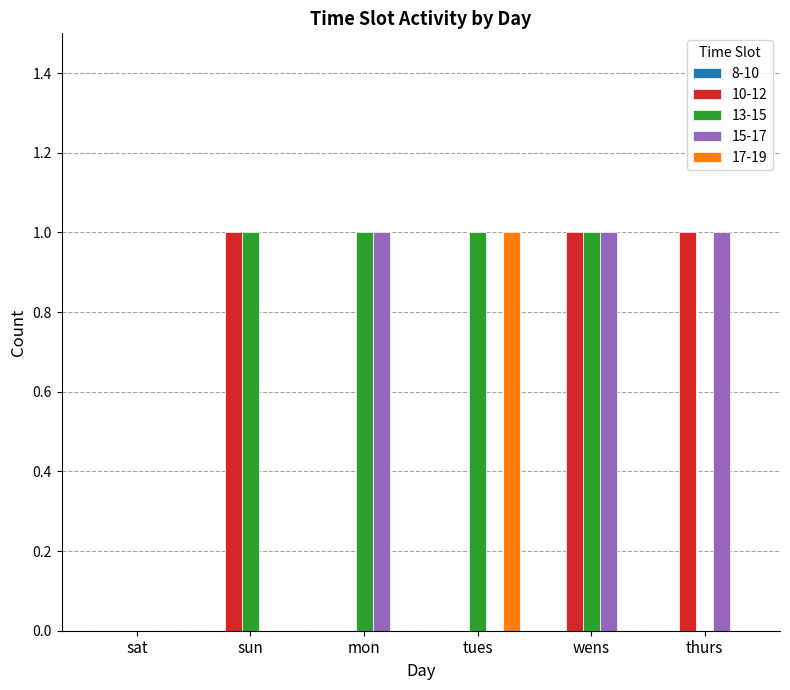

The value of 15-17 at sun is 0. True or false?

True